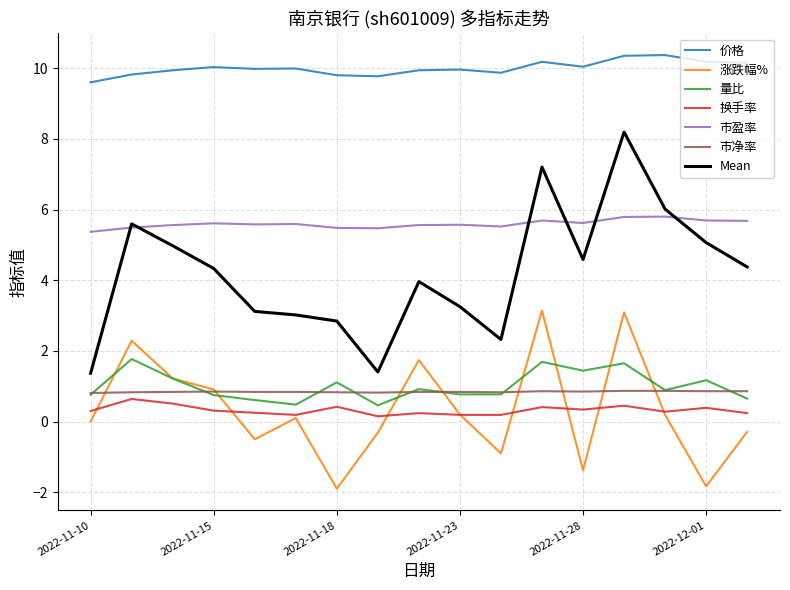

Which series has the largest total across all categories?

价格